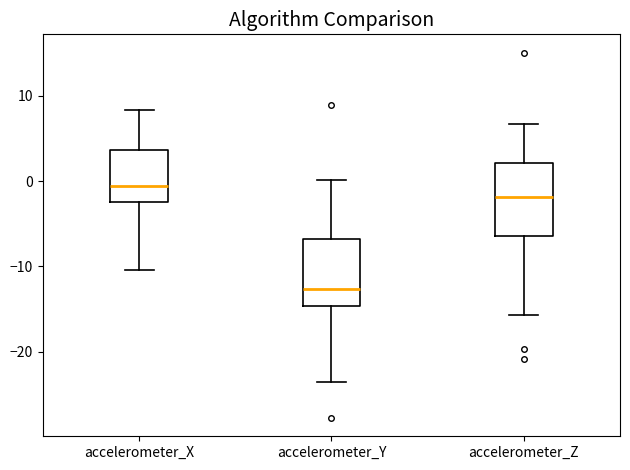

Reading left to right, read every box against the y-axis: the position of its median line, the range the box covers, and the ends of its whiskers. The values are not printed on the chart, so give them approximately, as read against the axis.

accelerometer_X: median -1, box -2 to 4, whiskers -10 to 8
accelerometer_Y: median -13, box -15 to -7, whiskers -23 to 0
accelerometer_Z: median -2, box -6 to 2, whiskers -16 to 7